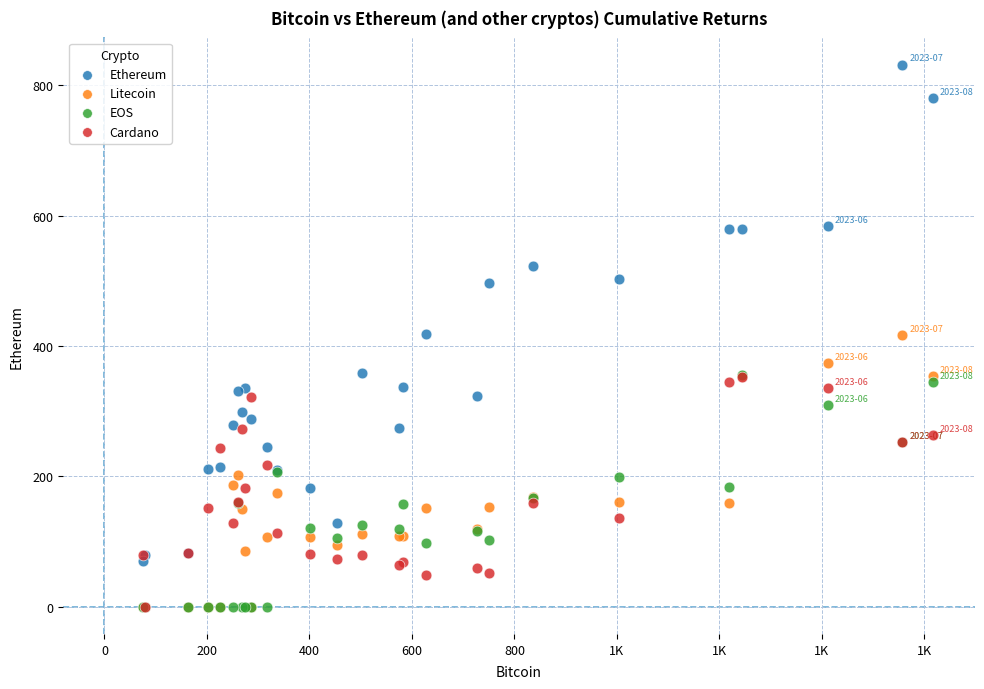

What are all the series names shown in the legend?

Ethereum, Litecoin, EOS, Cardano